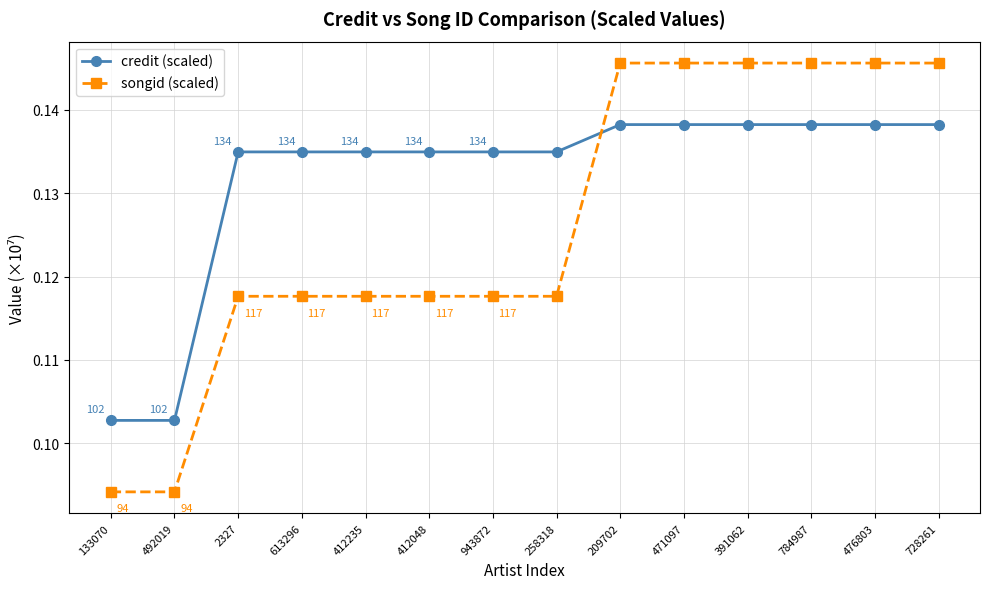

How many songid (scaled) values are between 0 and 1?

14